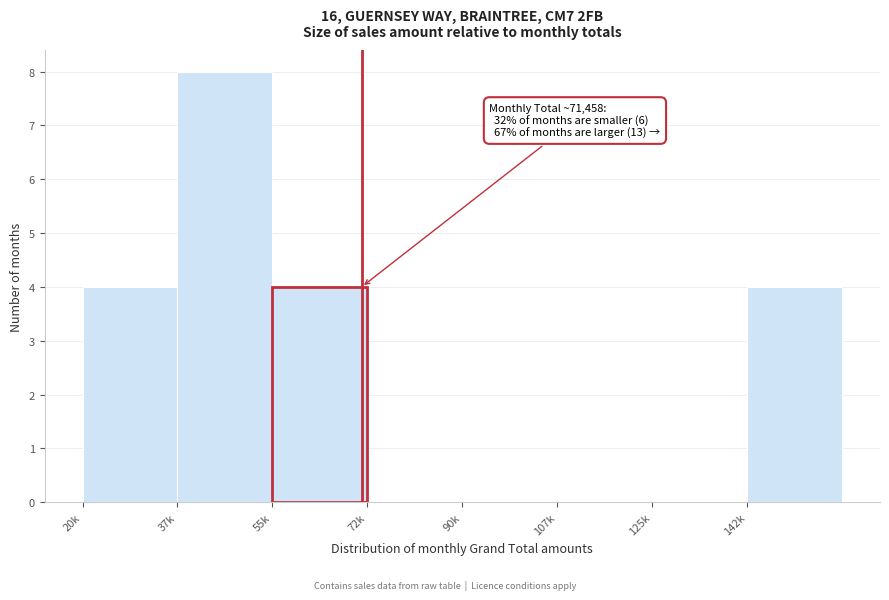

Reading left to right, extract all data points from this chart.

20k=4	37k=8	55k=4	72k=0	90k=0	107k=0	125k=0	142k=4